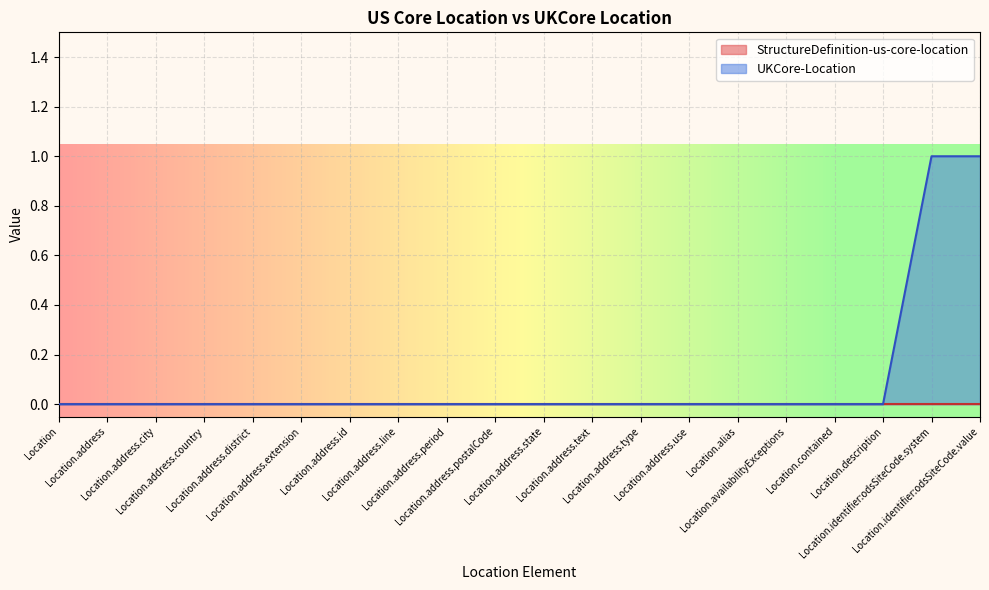

Which has a higher value, Location.address.id or Location.address.text?

Location.address.id